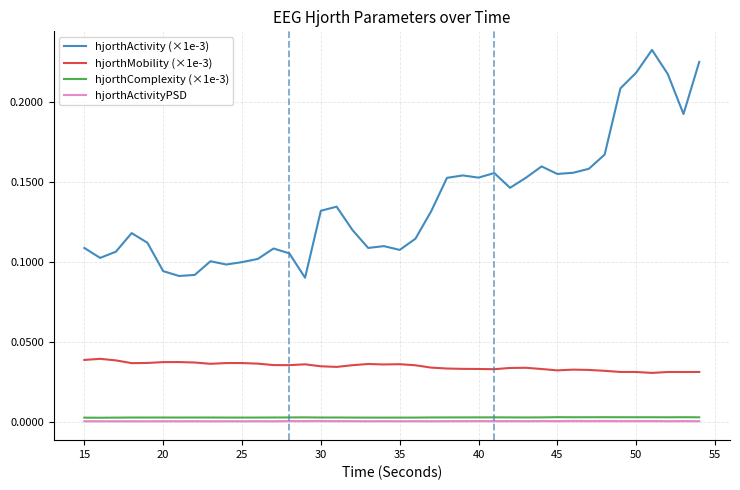

Which series has the largest range (max minus min)?

hjorthActivity (×1e-3)